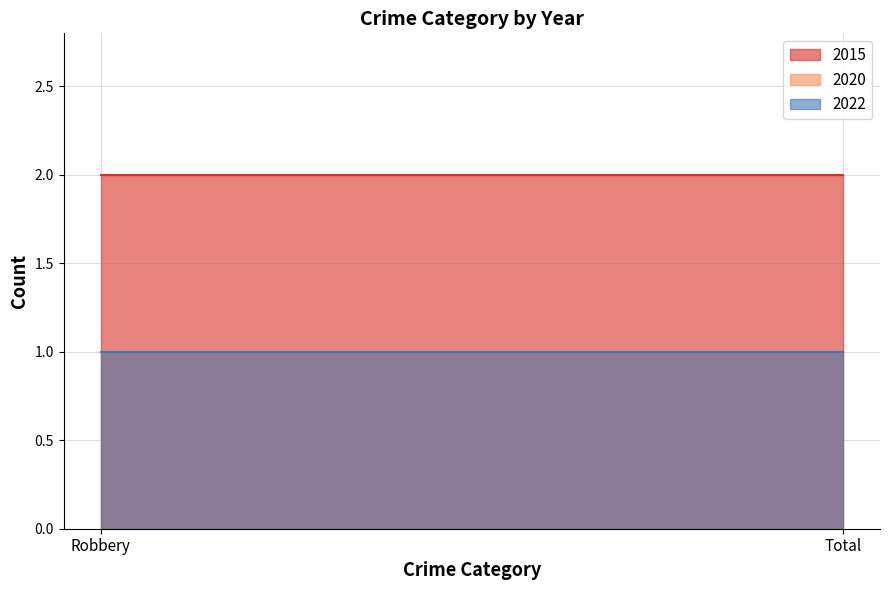

The 2015 series shows 3 at Total. True or false?

False